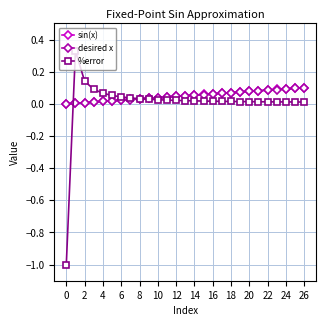

How many distinct data groups are displayed?

3